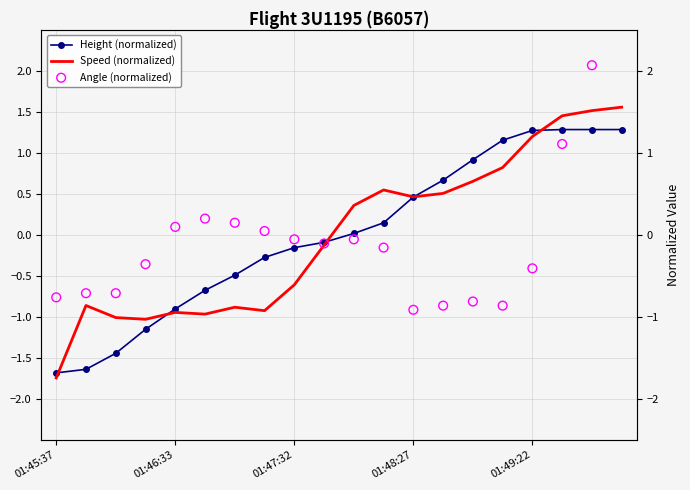

At how many categories does at least one series exceed -1?

20